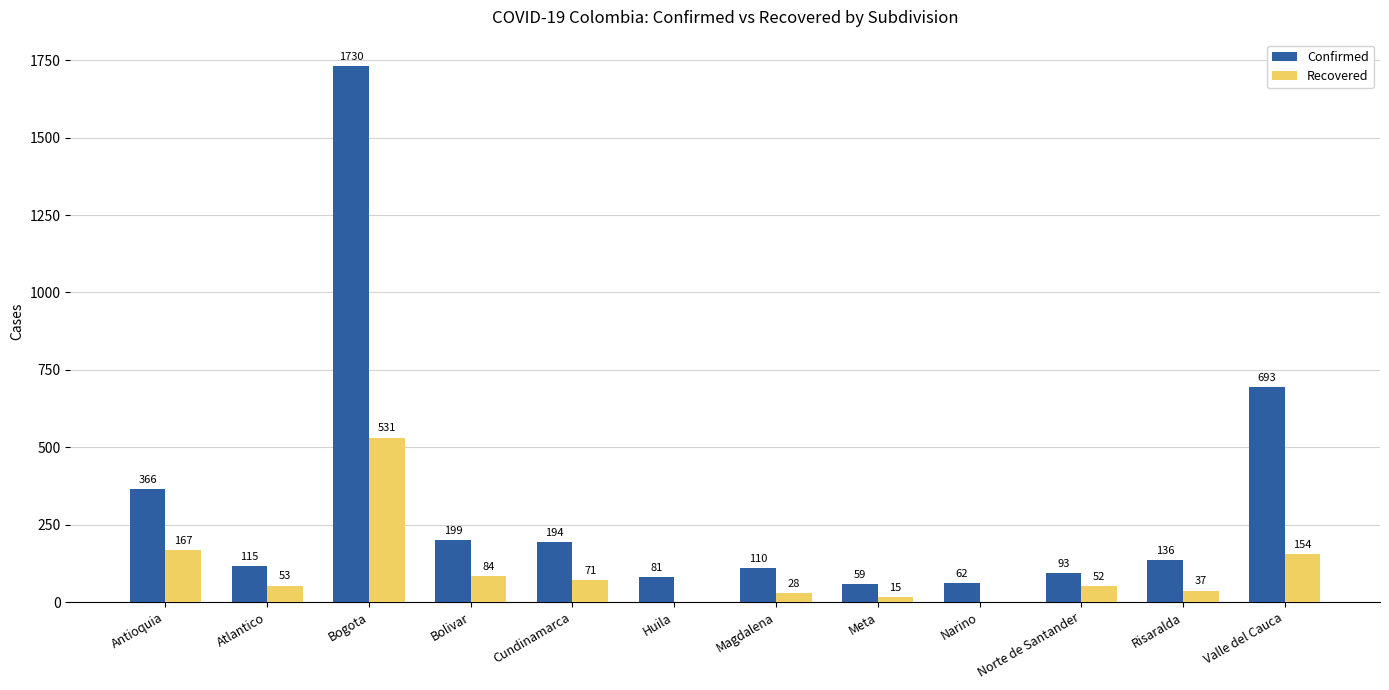

What is the greatest value displayed?

1730